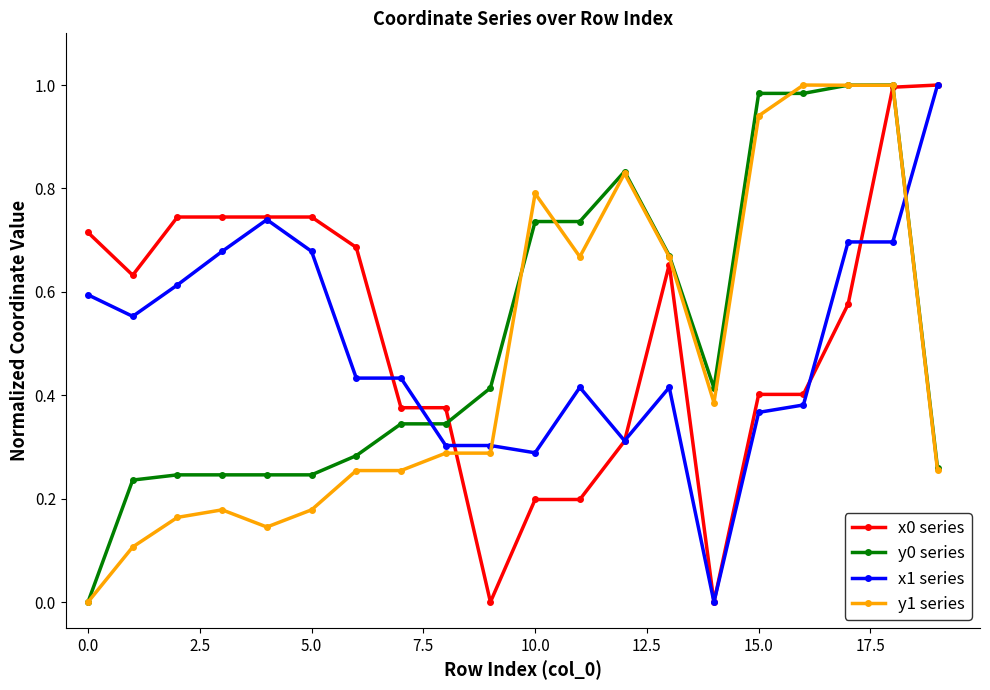

True or false: y1 series has more than 1 points higher than both neighbors.

True